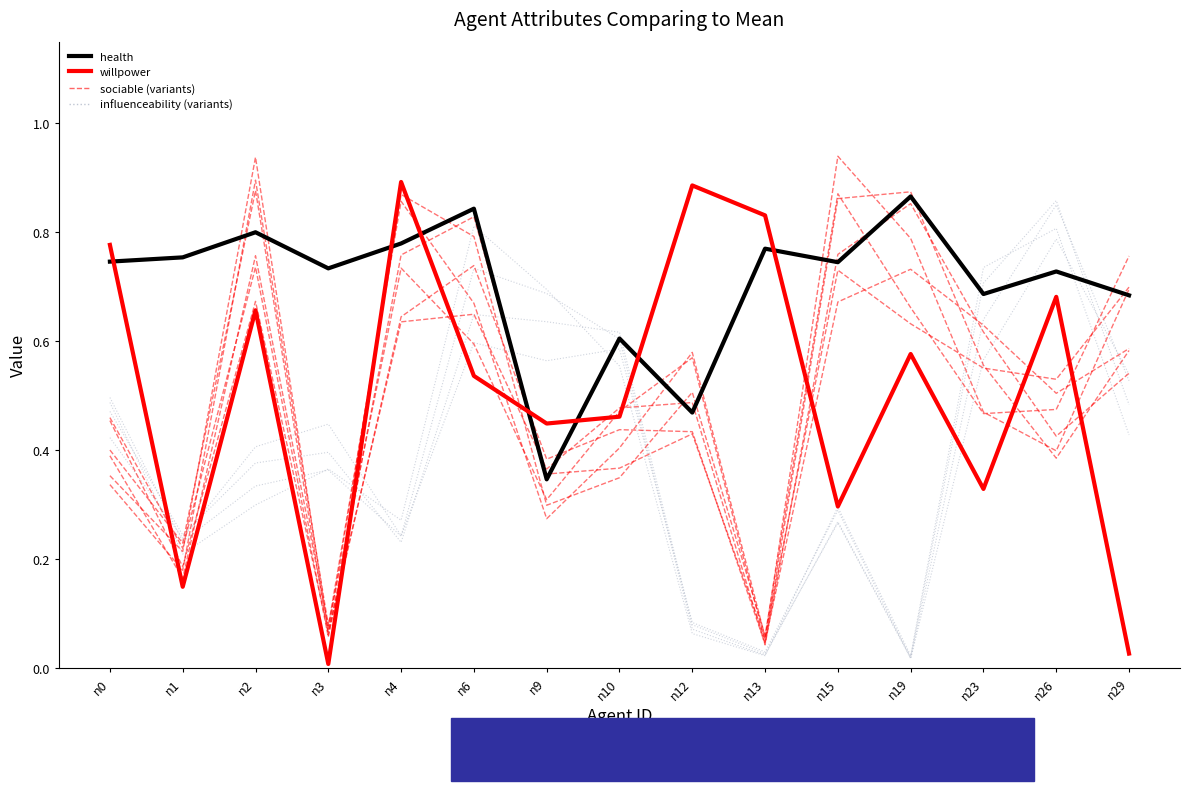

Reading left to right, list all the values displayed in this chart.

health: 0.7	0.8	0.8	0.7	0.8	0.8	0.3	0.6	0.5	0.8	0.7	0.9	0.7	0.7	0.7
willpower: 0.8	0.1	0.7	0.0	0.9	0.5	0.4	0.5	0.9	0.8	0.3	0.6	0.3	0.7	0.0